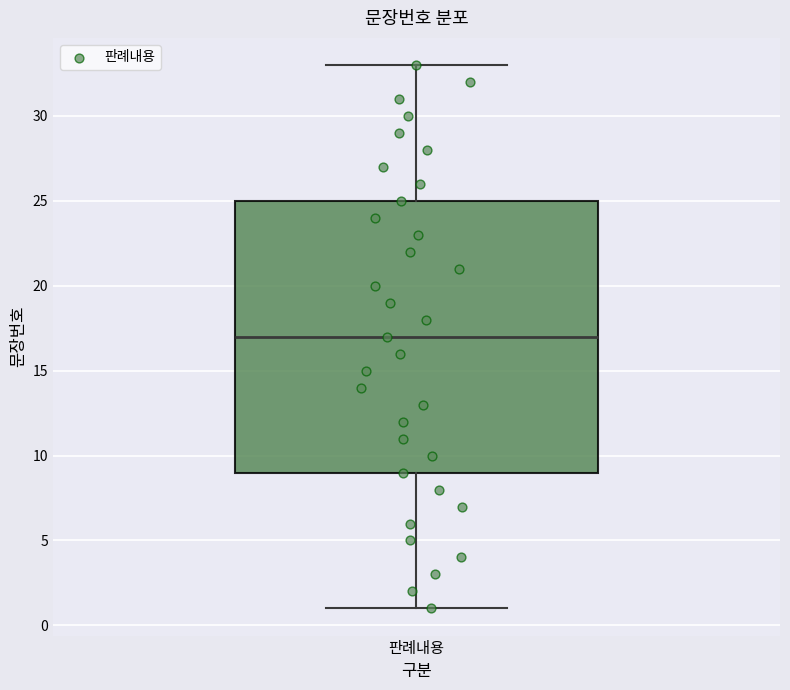

Where is the lower edge of the box for 판례내용 on the y-axis? The values are not printed on the chart, so give them approximately, as read against the axis.

9